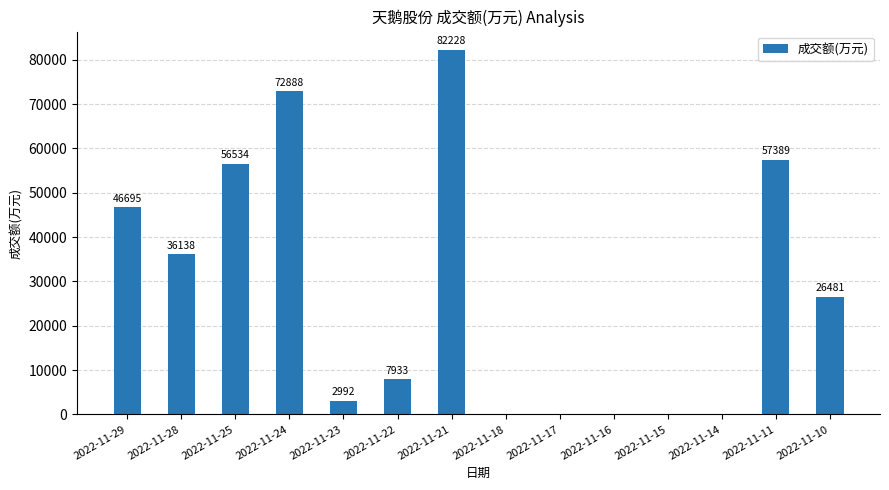

How many positive values are there?

9